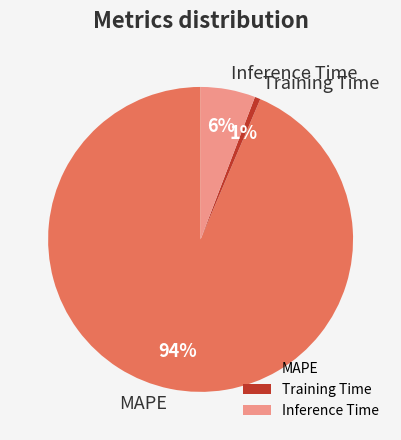

Which slice represents more than half of the pie?

MAPE